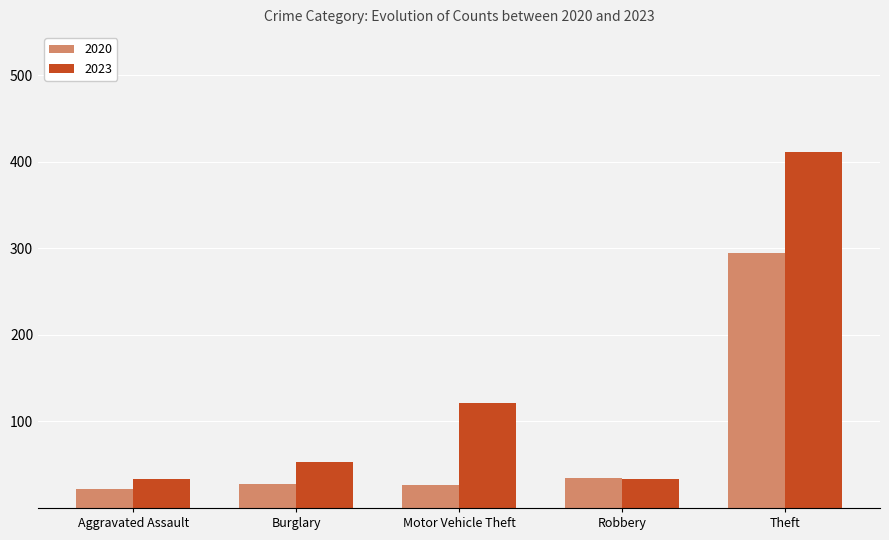

What is the sum of the 2020 values at Aggravated Assault and Burglary?

50